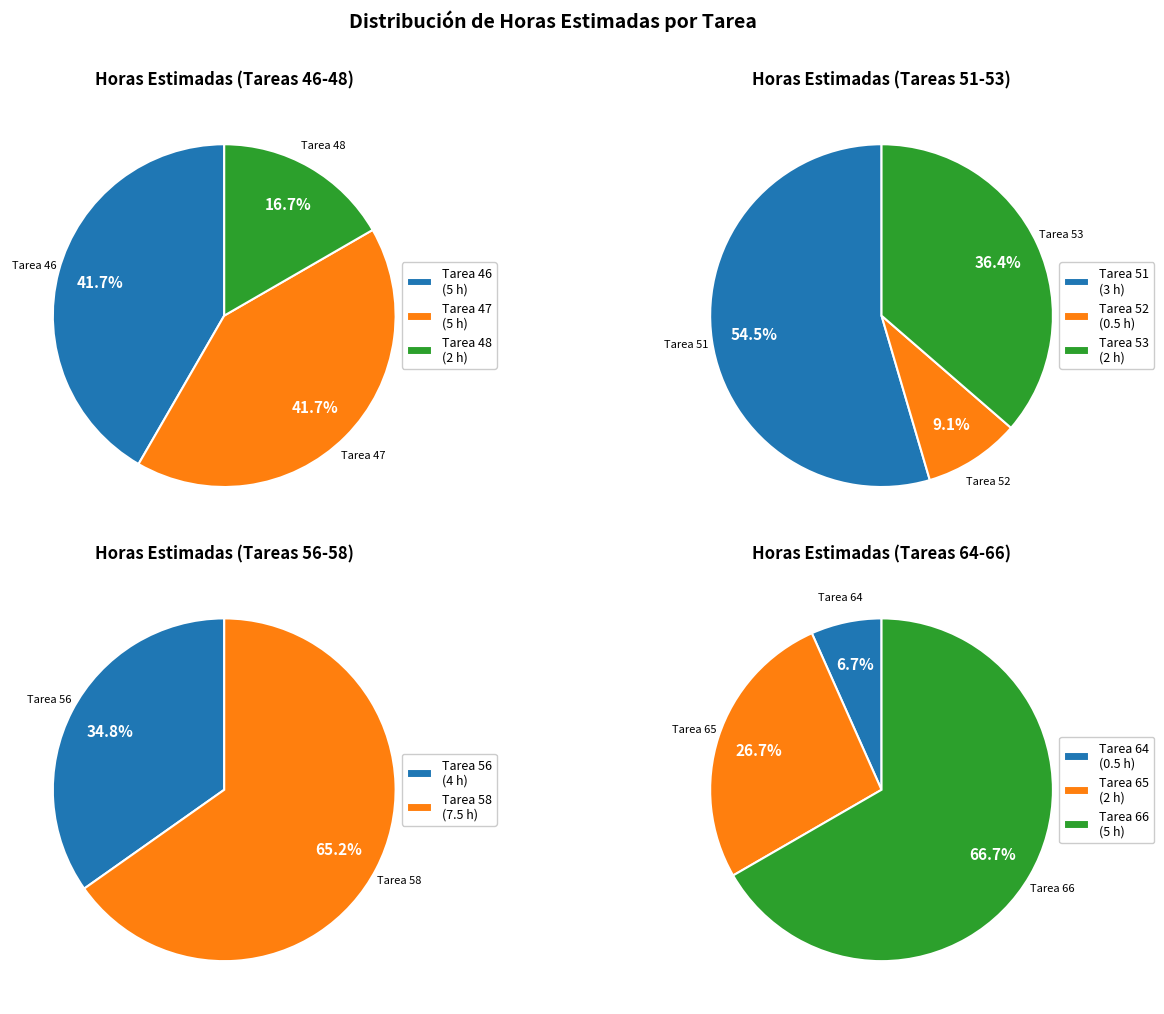

Which category has the smallest portion of the pie?

48